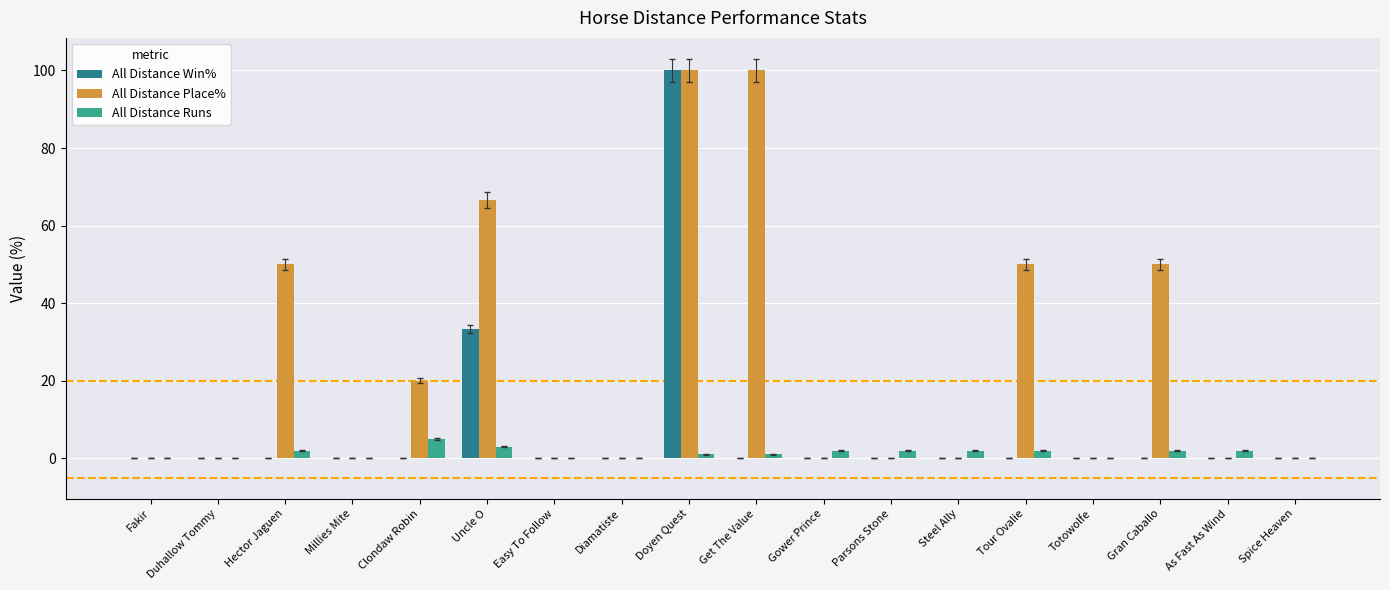

True or false: All Distance Place% has a value of -34.8 at Fakir.

False